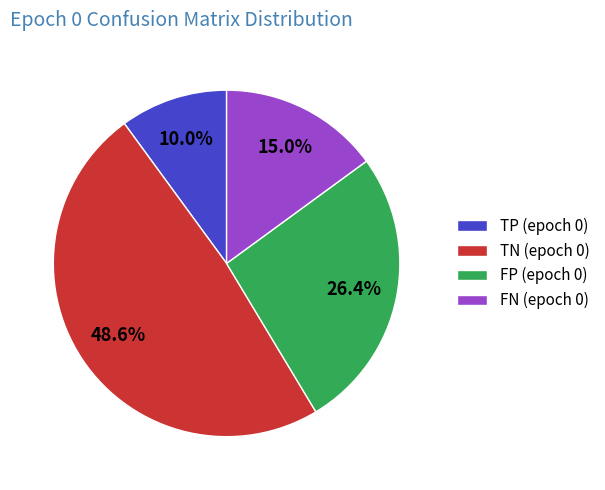

How many segments does this pie chart have?

4